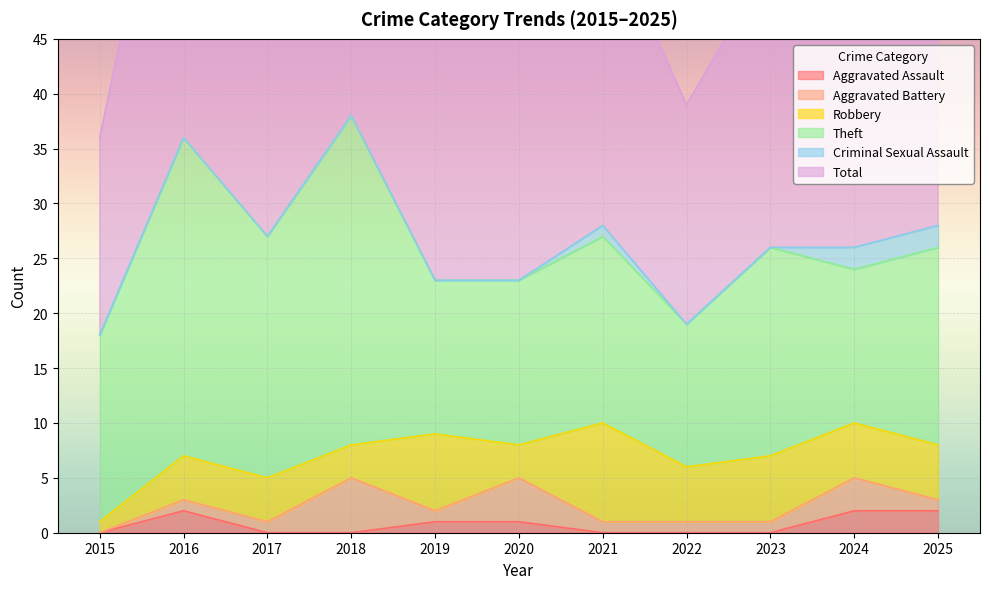

At which category is the sum across all series the highest?

2018